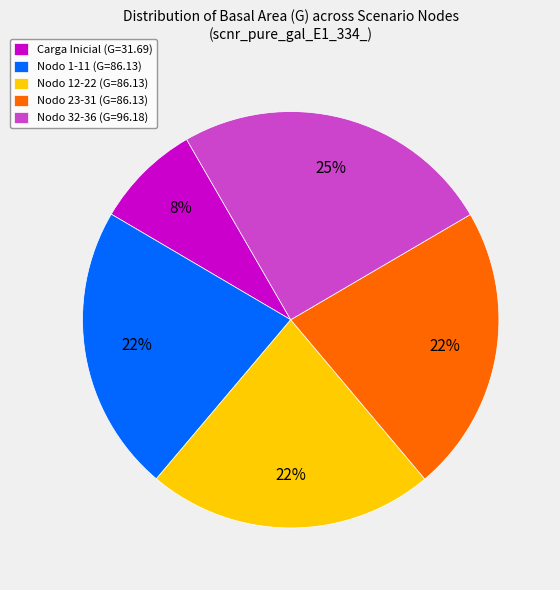

Combined, do Nodo 12-22 (G=86.13) and Carga Inicial (G=31.69) account for over 50%?

No